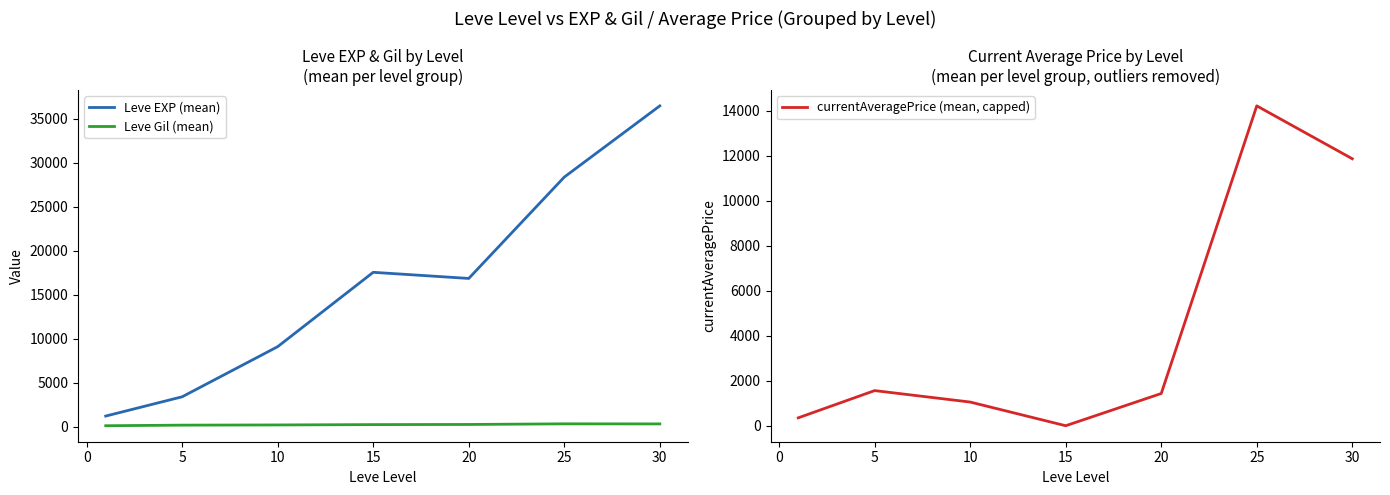

How many times do currentAveragePrice (mean, capped) and Leve Gil (mean) cross each other?

2